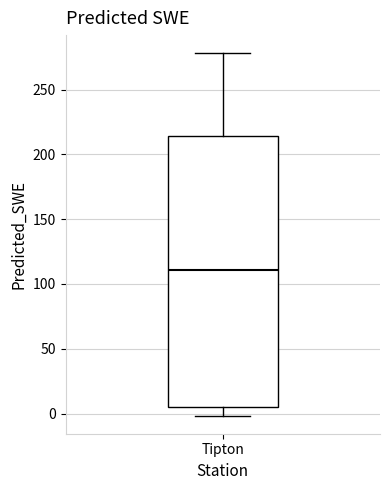

Read this box plot against the y-axis: the position of the median line, the range covered by the box, and the ends of both whiskers. The values are not printed on the chart, so give them approximately, as read against the axis.

median 110, box 5 to 215, whiskers 0 to 280